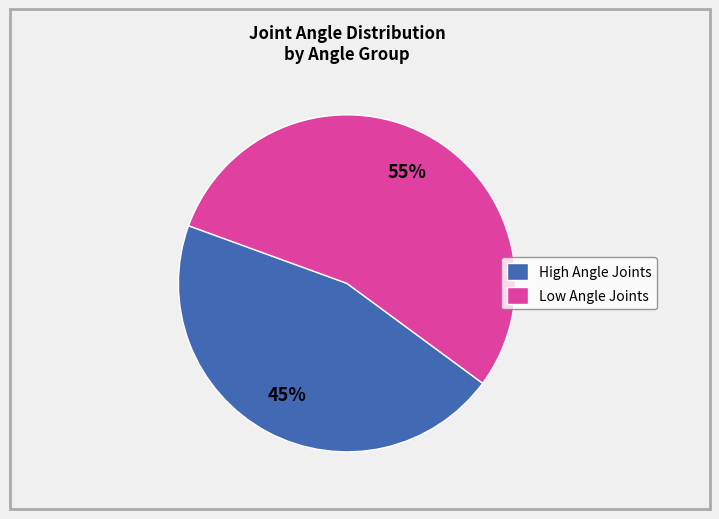

Between High Angle Joints and Low Angle Joints, which is larger?

Low Angle Joints